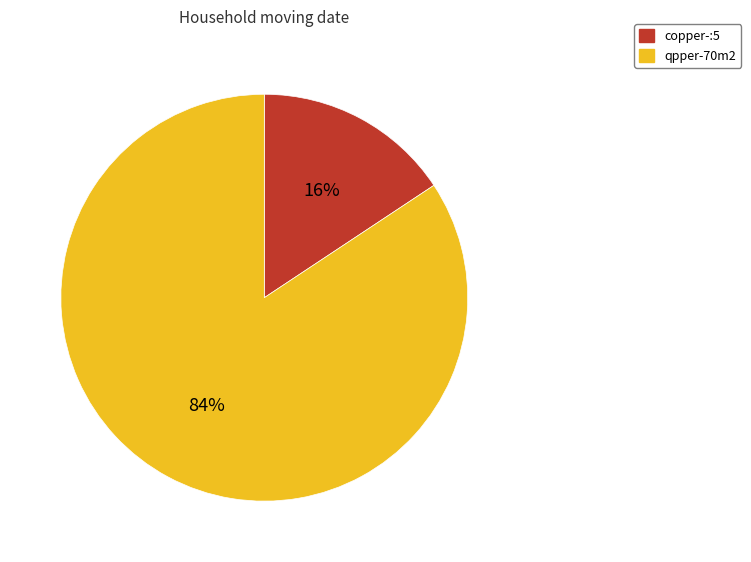

How many segments does this pie chart have?

2